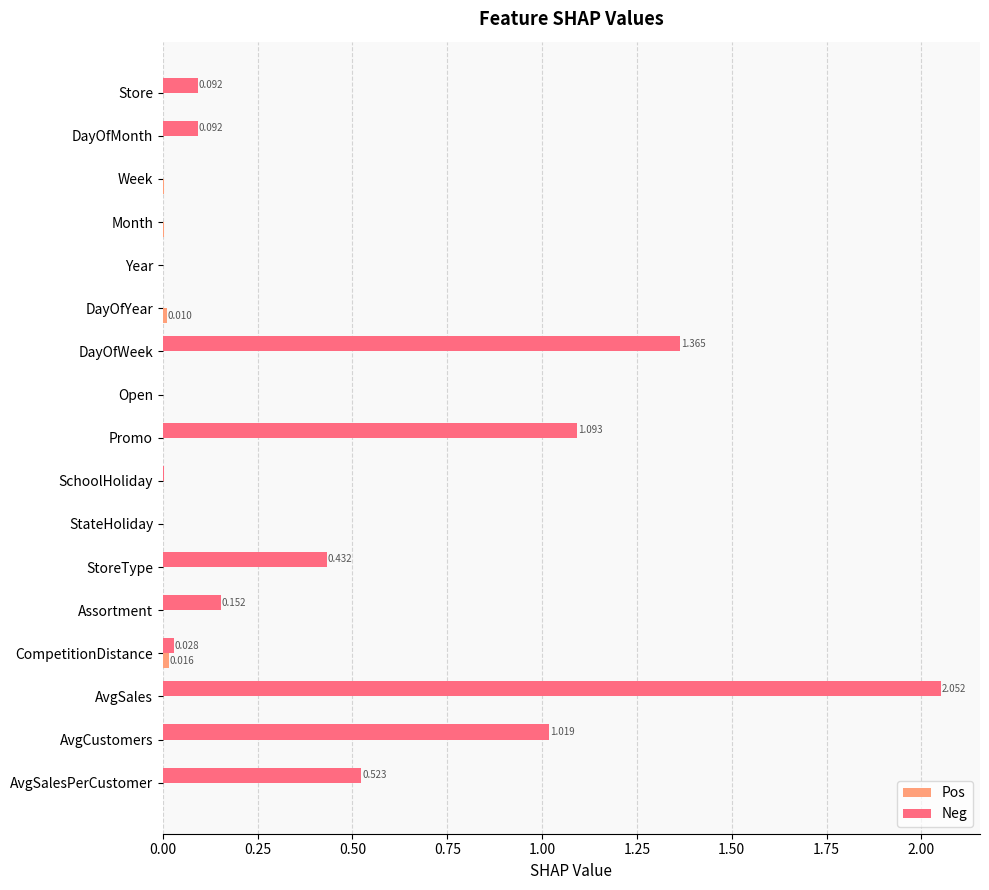

At which category is the sum across all series the highest?

AvgSales